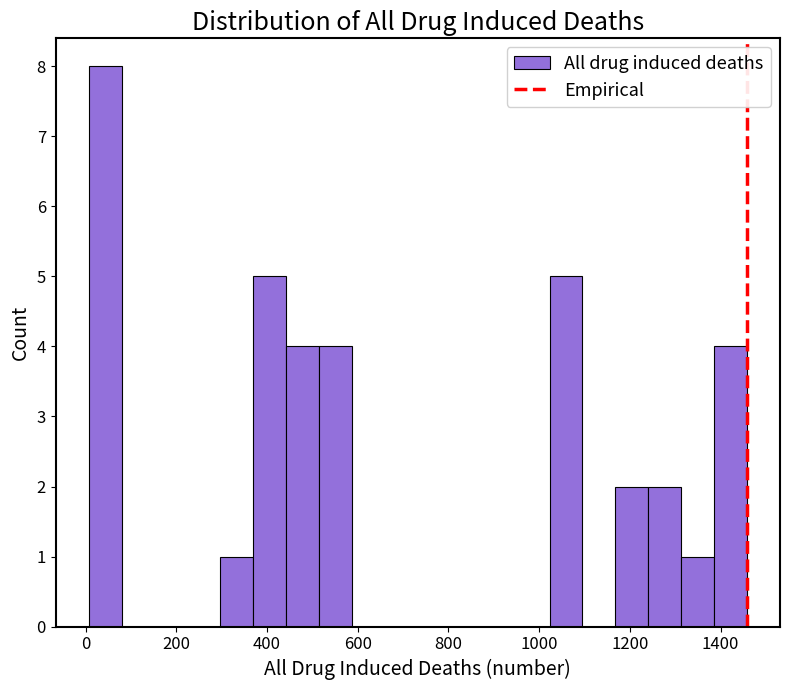

Read against the x-axis, roughly where is the centre of the tallest bar?

40